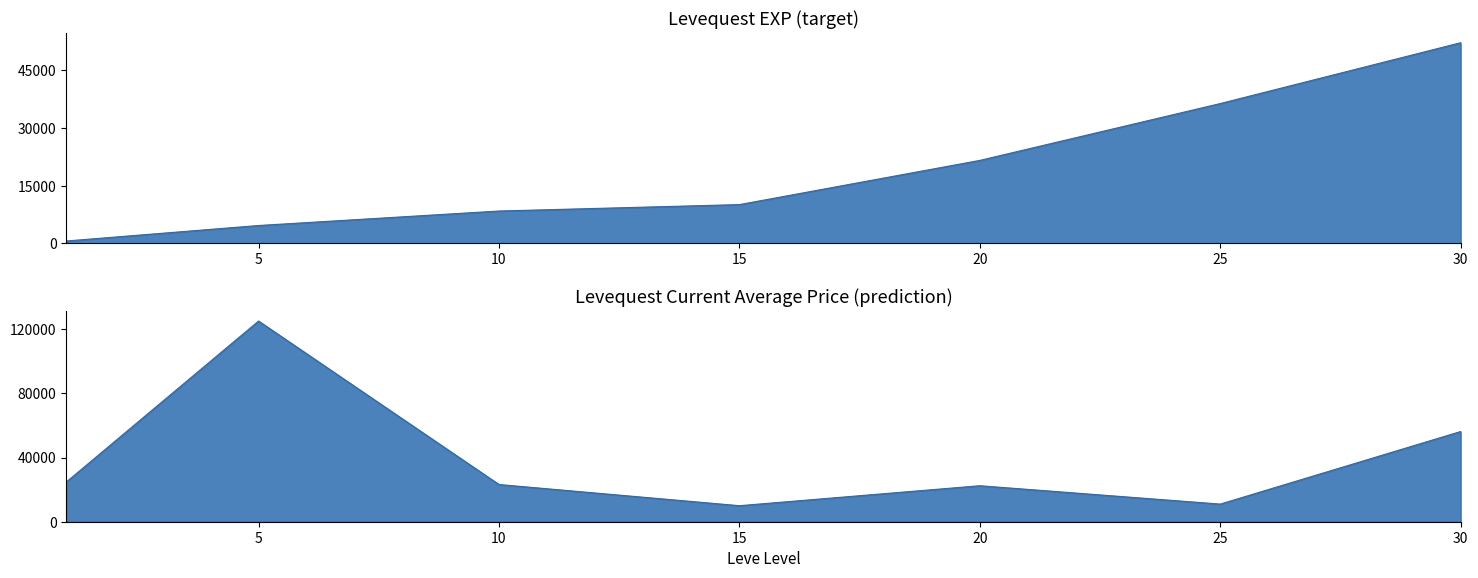

Does the chart have visible grid lines?

No